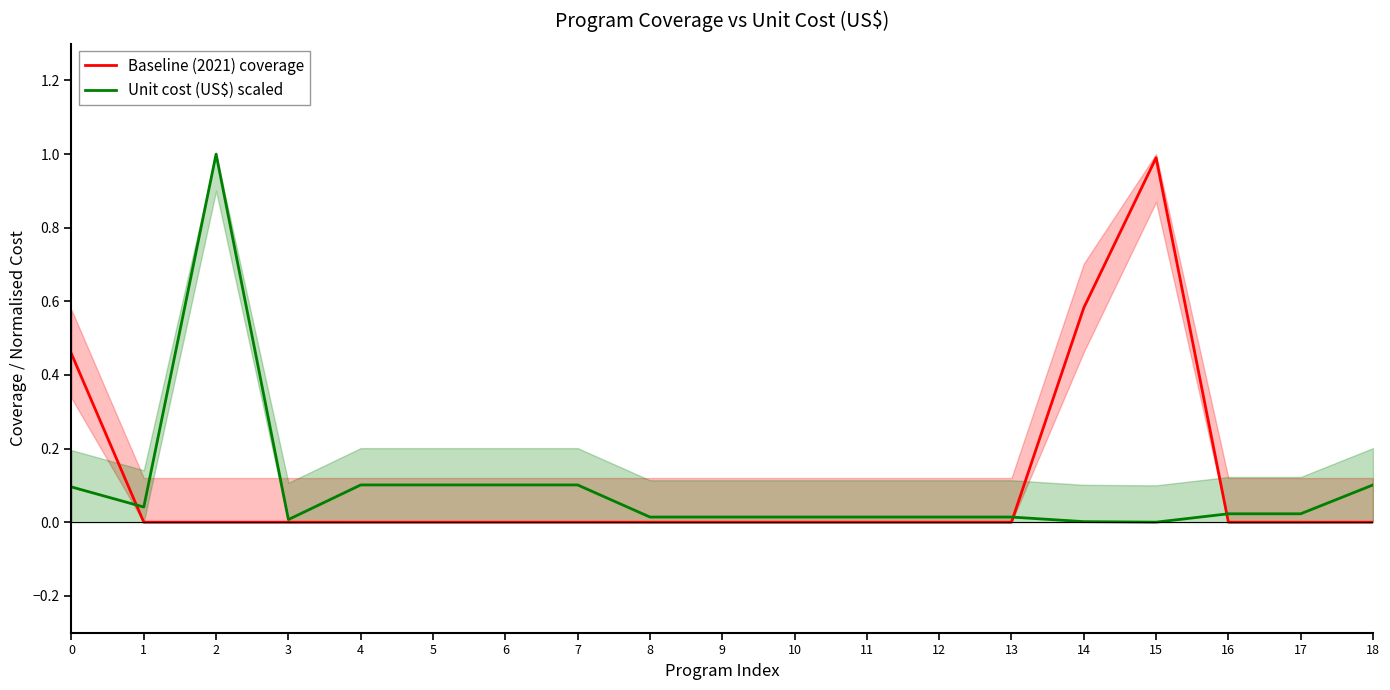

How many times do Baseline (2021) coverage and Unit cost (US$) scaled cross each other?

3